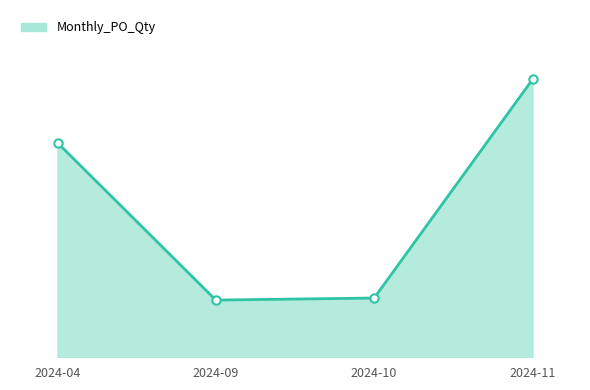

Which category has the highest value across all series?

2024-11